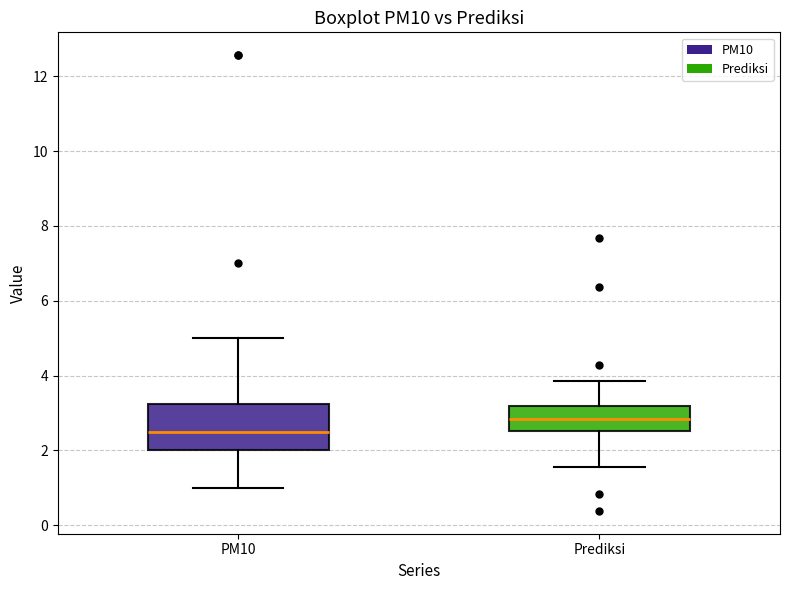

Reading left to right, transcribe this box plot: for each box, give where its median line is, the range the box spans, and where its two whiskers end, as read against the y-axis. The values are not printed on the chart, so give them approximately, as read against the axis.

PM10: median 2.6, box 2.0 to 3.2, whiskers 1.0 to 5.0
Prediksi: median 2.8, box 2.6 to 3.2, whiskers 1.6 to 3.8